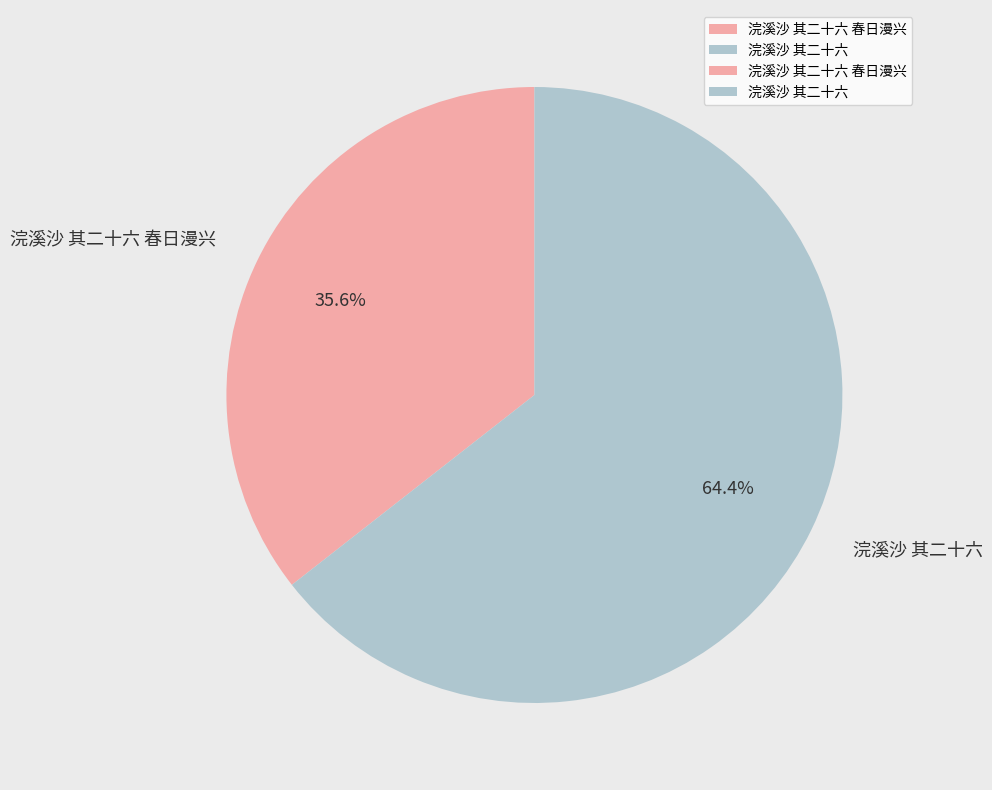

What percentage is the 浣溪沙 其二十六 春日漫兴 slice, to the nearest percent?

36%